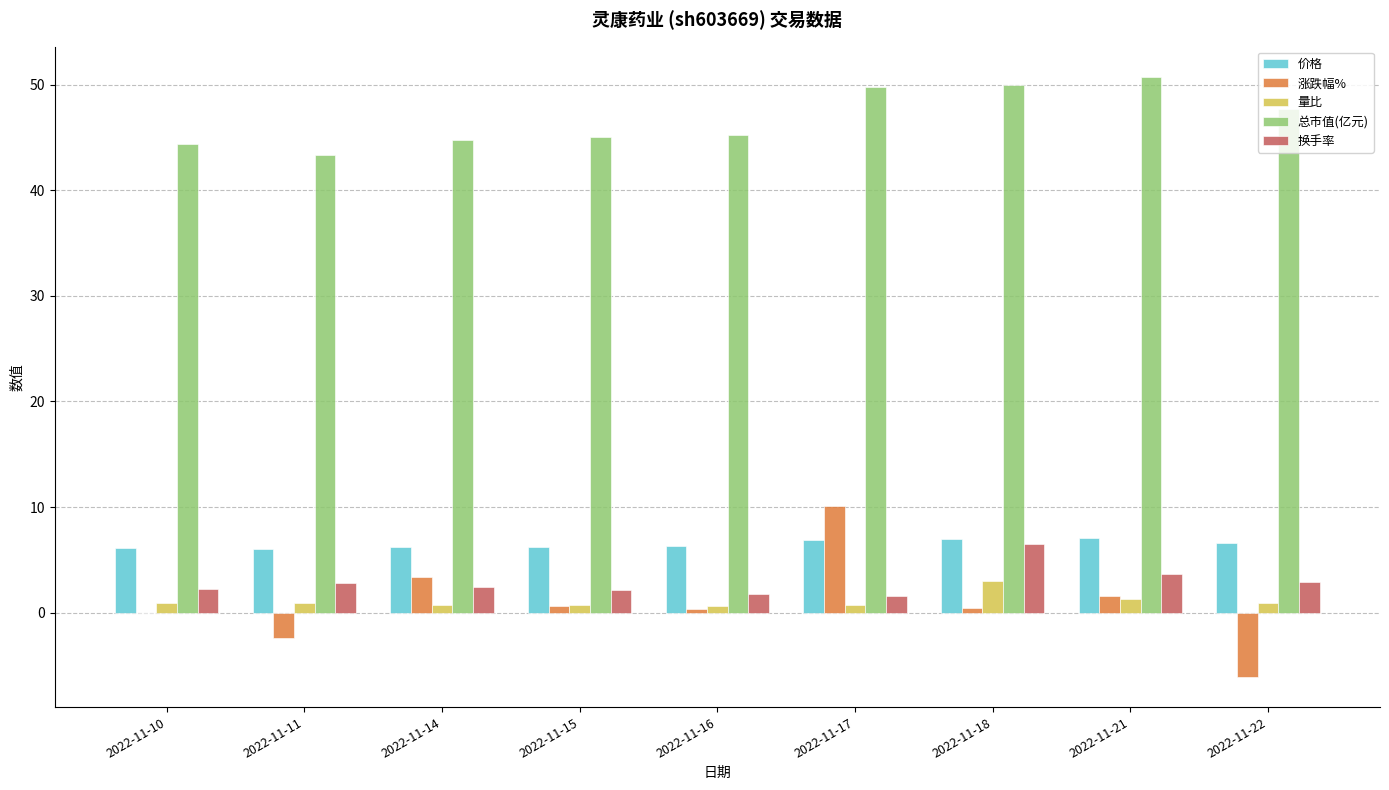

Which series has the largest total across all categories?

总市值(亿元)